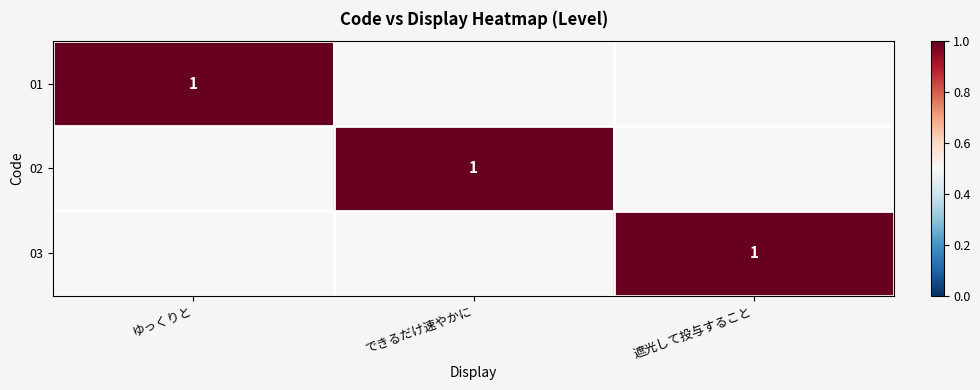

The value of 02 at できるだけ速やかに is 1.0. True or false?

True